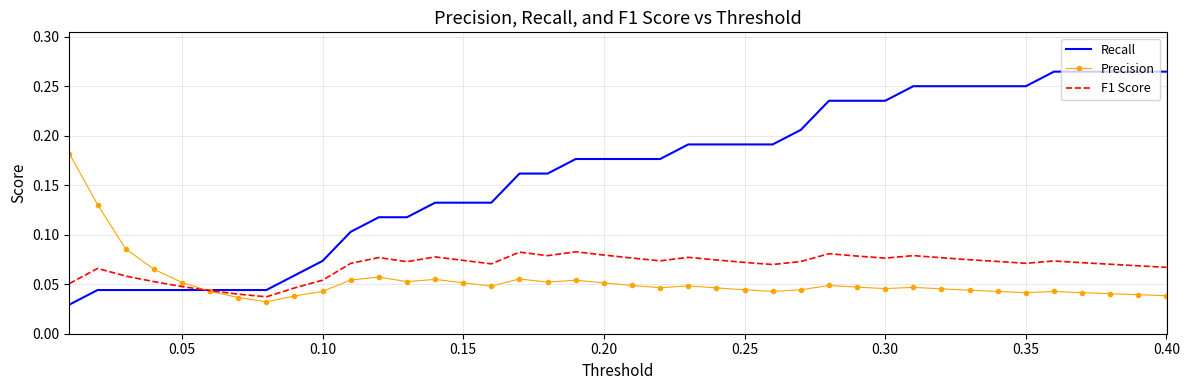

Which series has the largest total across all categories?

Recall